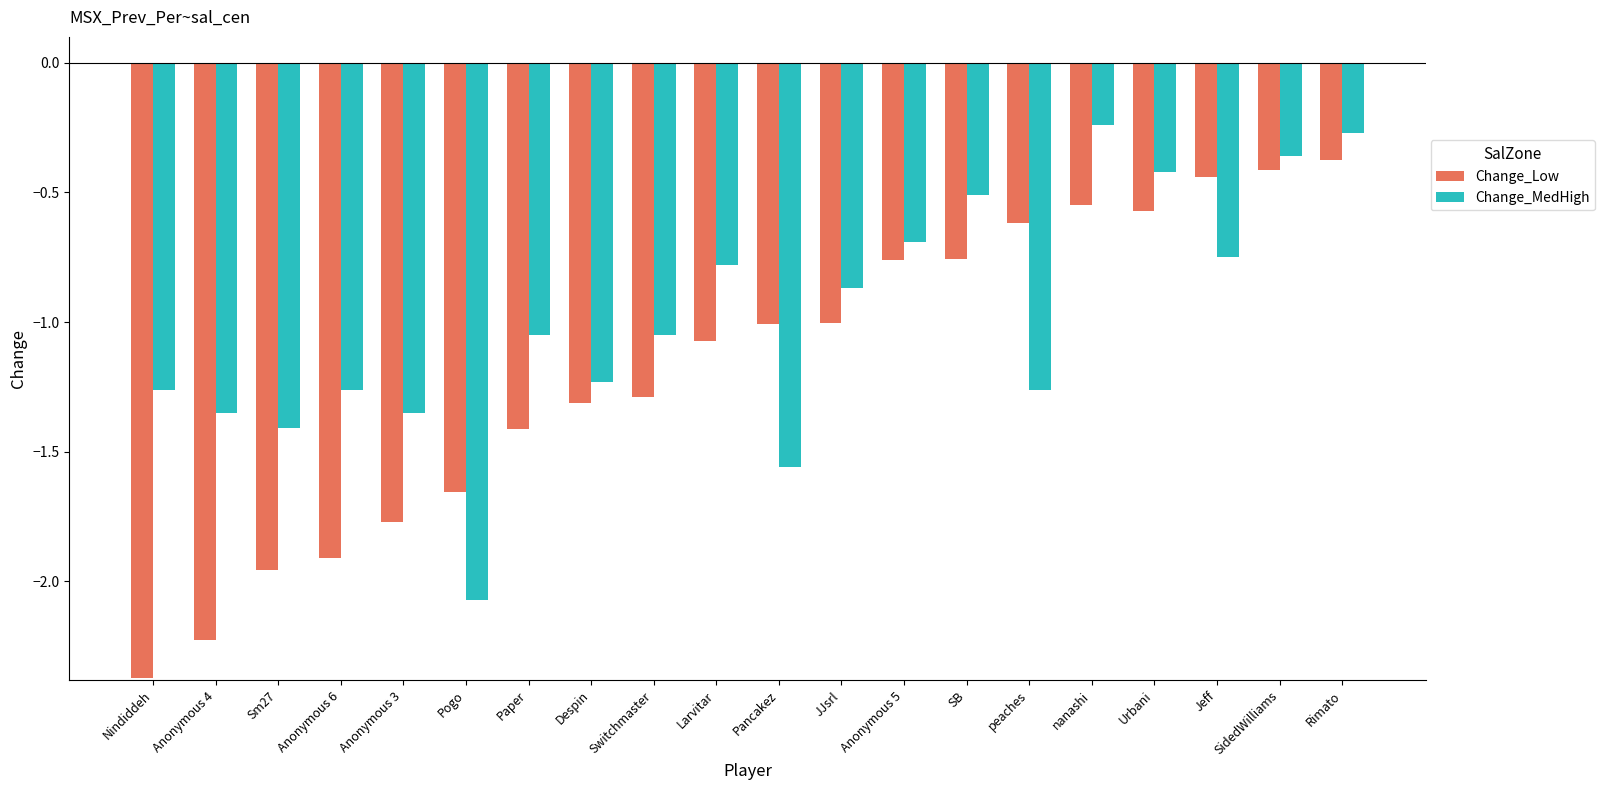

Which series has the largest range (max minus min)?

Change_Low